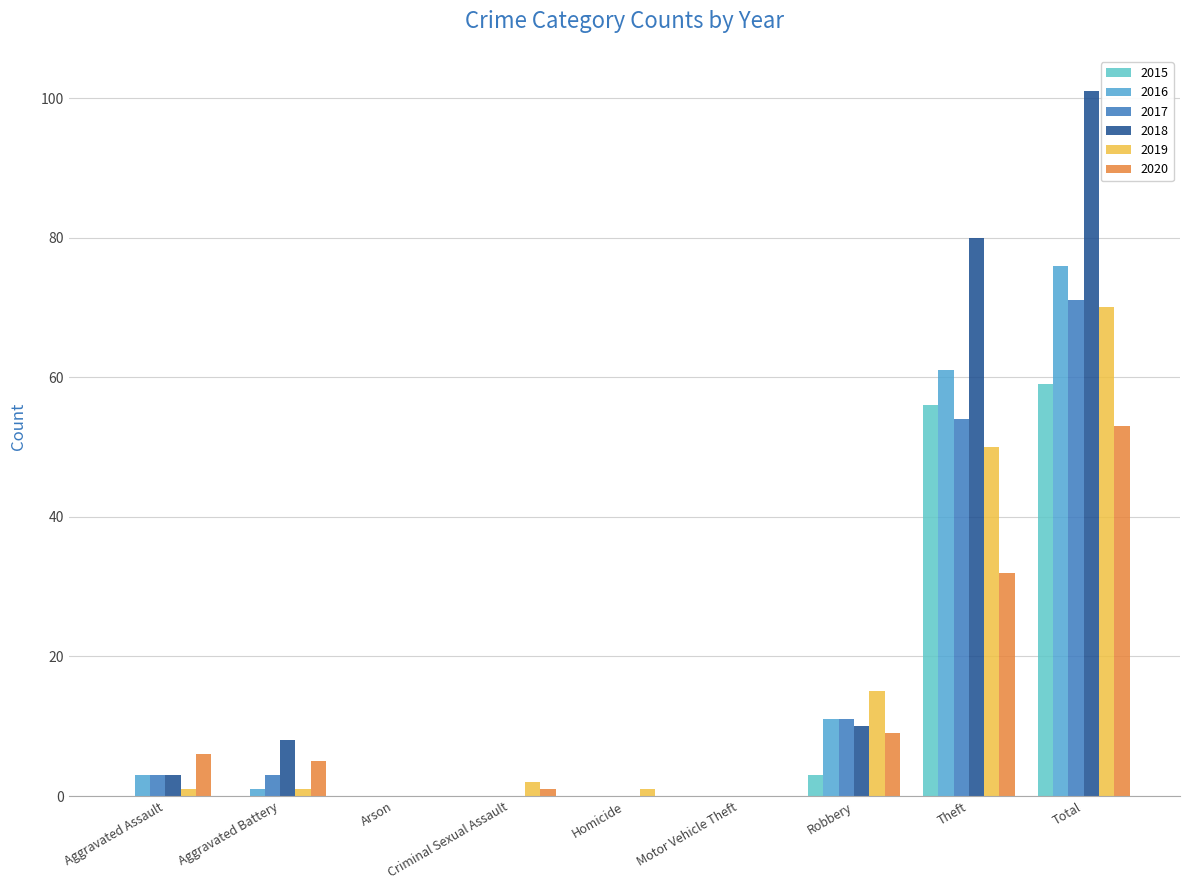

Between Criminal Sexual Assault and Total, which series saw the biggest shift?

2018